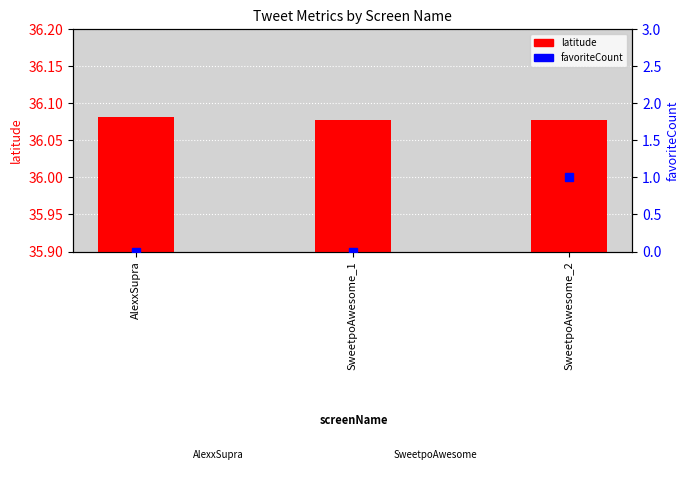

Reading left to right, list all the values displayed in this chart.

latitude: 36.1	36.1	36.1
favoriteCount: 0.0	0.0	1.0